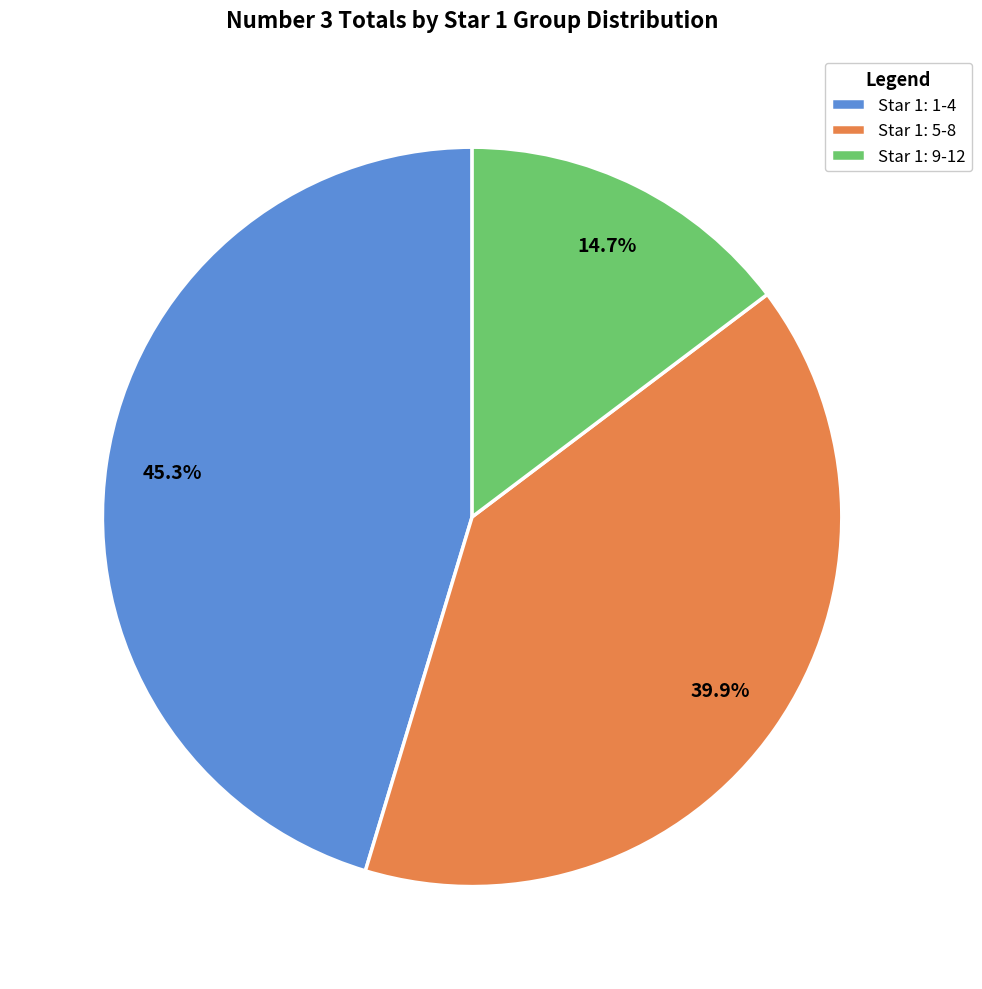

Does any single category account for the majority?

No